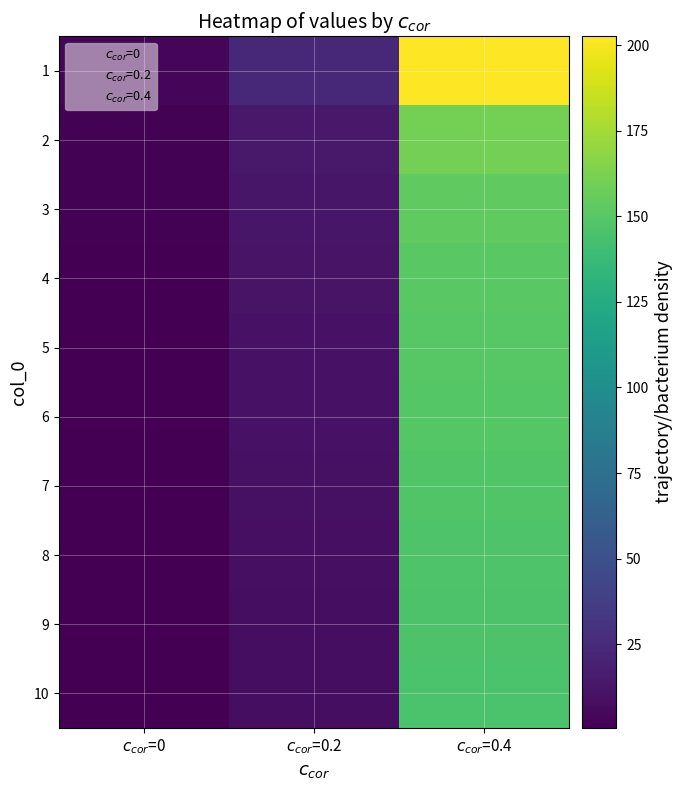

True or false: 1 has a value of 3.2 at $c_{cor}$=0.

True